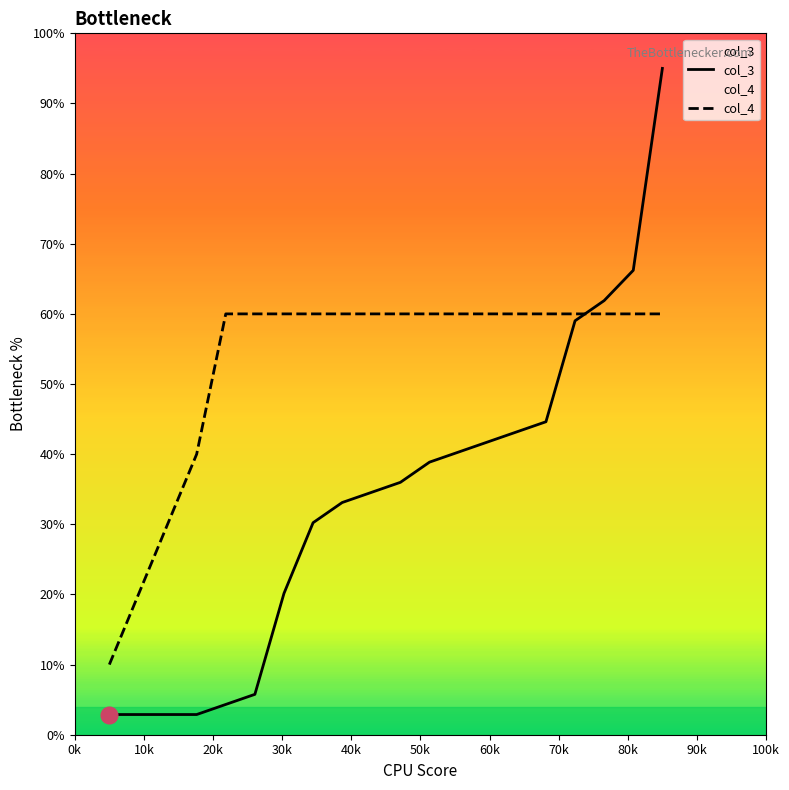

Which series has the widest spread of values?

col_3